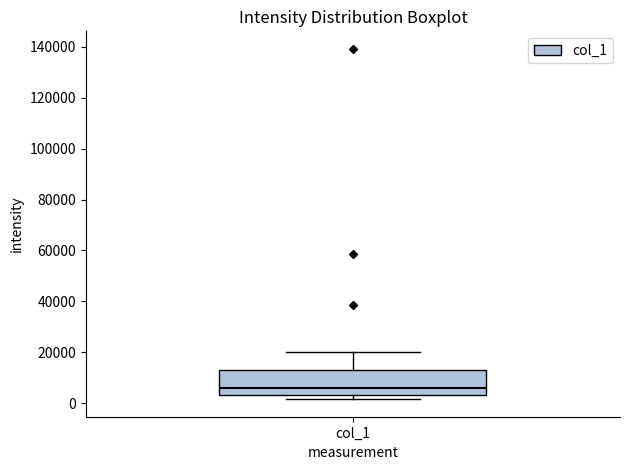

Where does the median line of the box for col_1 sit on the y-axis? The values are not printed on the chart, so give them approximately, as read against the axis.

6000